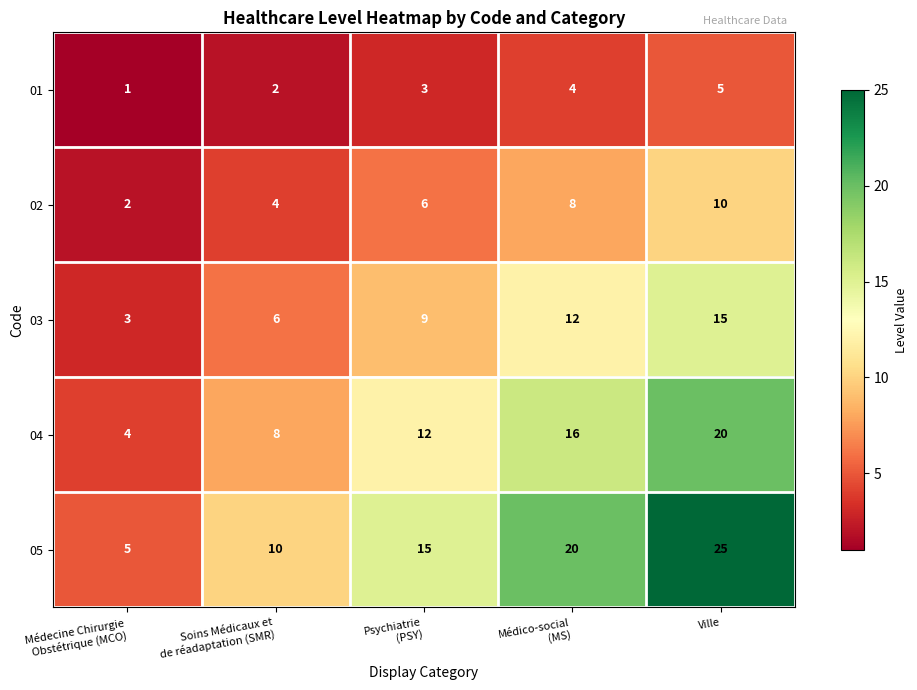

What is the highest value of the 02 series?

10